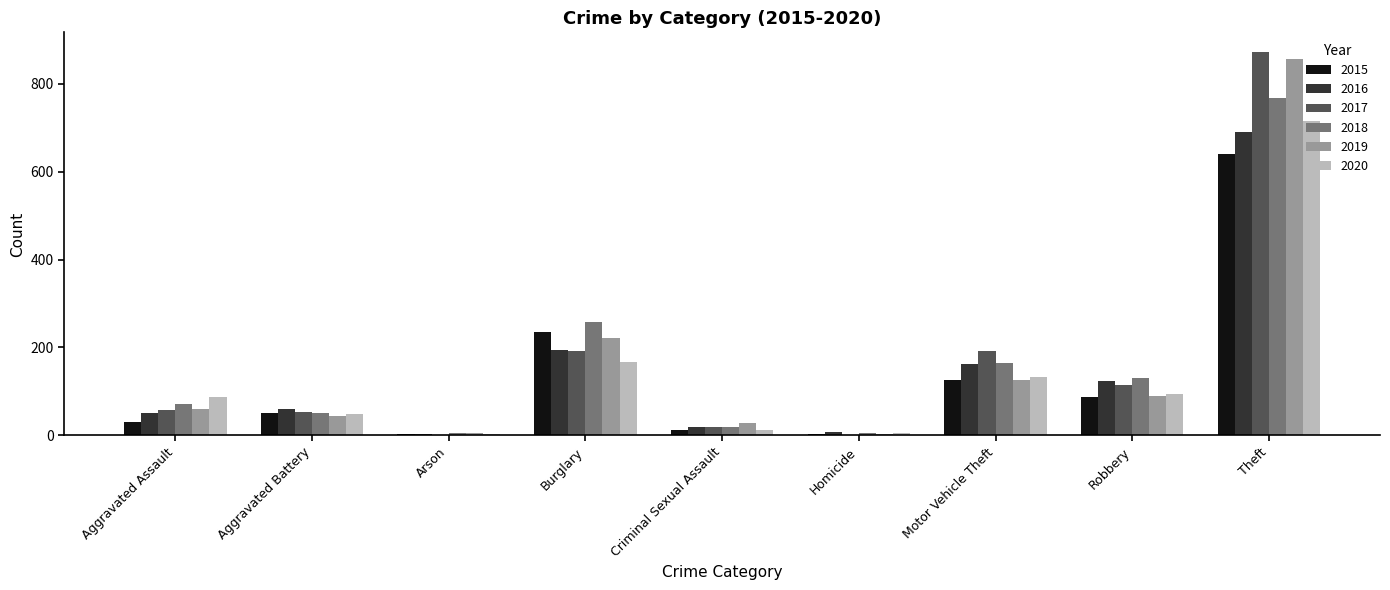

True or false: 2020 has a value of 100 at Burglary.

False